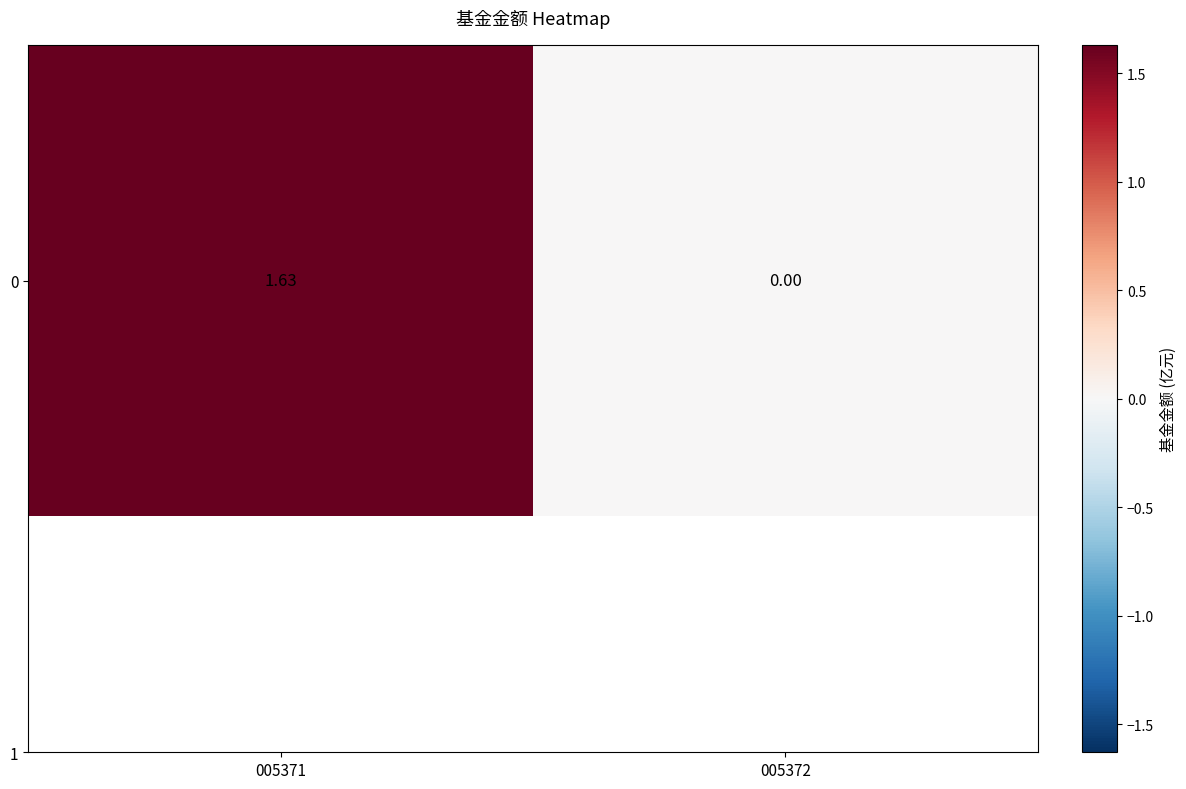

Read the value at 005371.

1.6